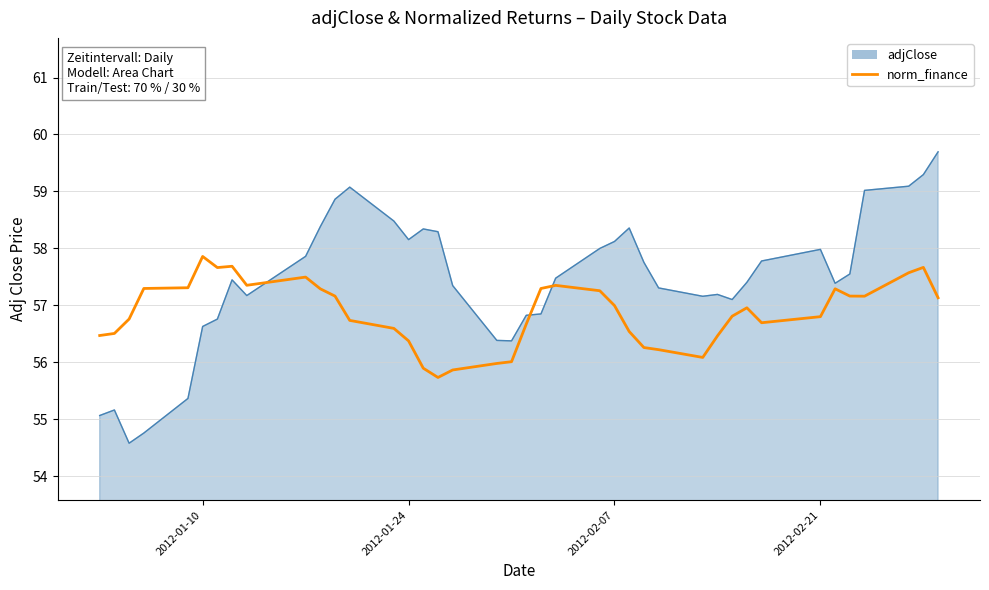

What is the lowest value of the norm_finance (smoothed) series?

55.7